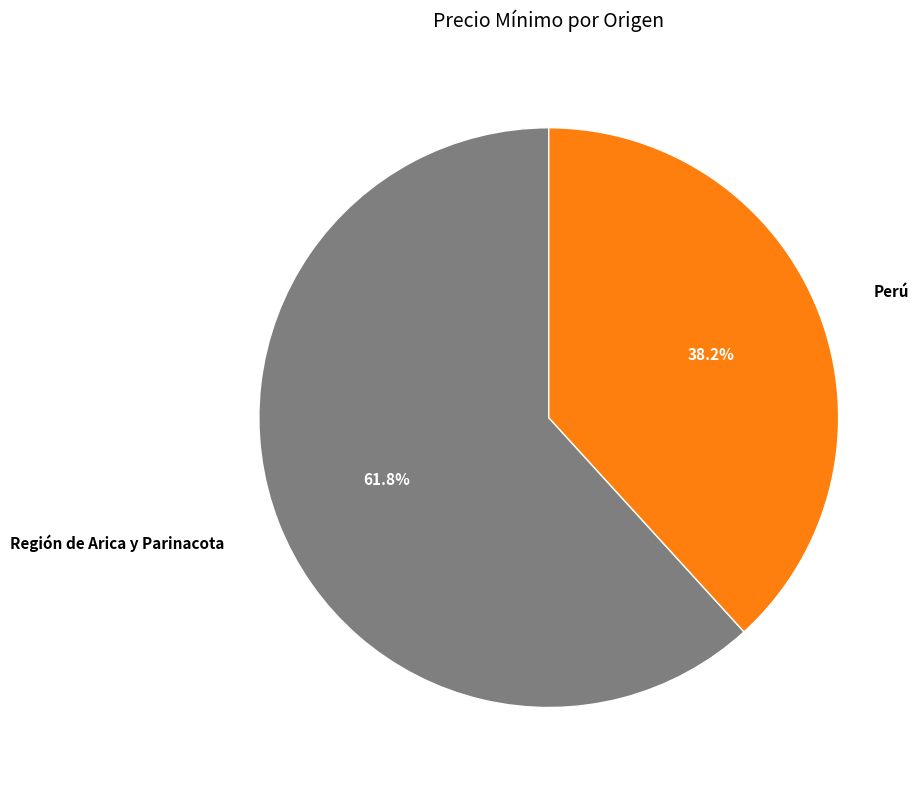

To the nearest percent, what portion does Región de Arica y Parinacota represent?

62%